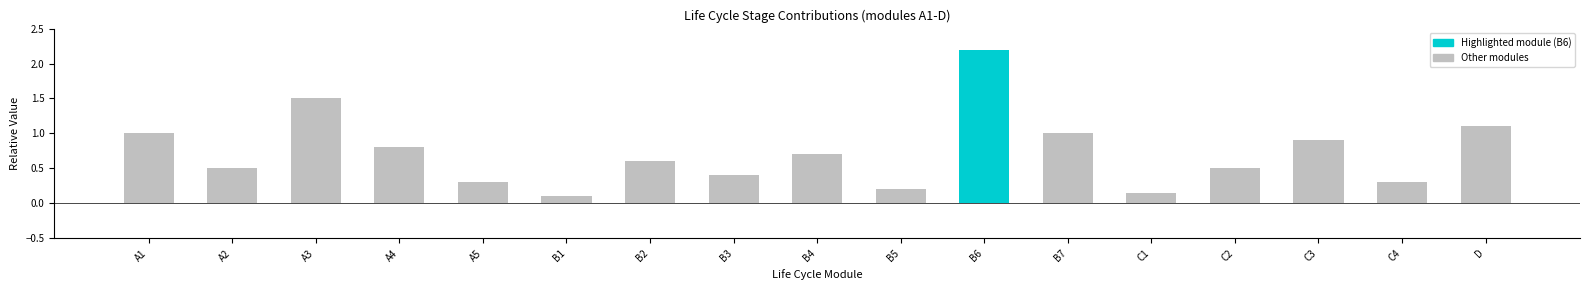

Is it true that the value at D is 0.7?

False